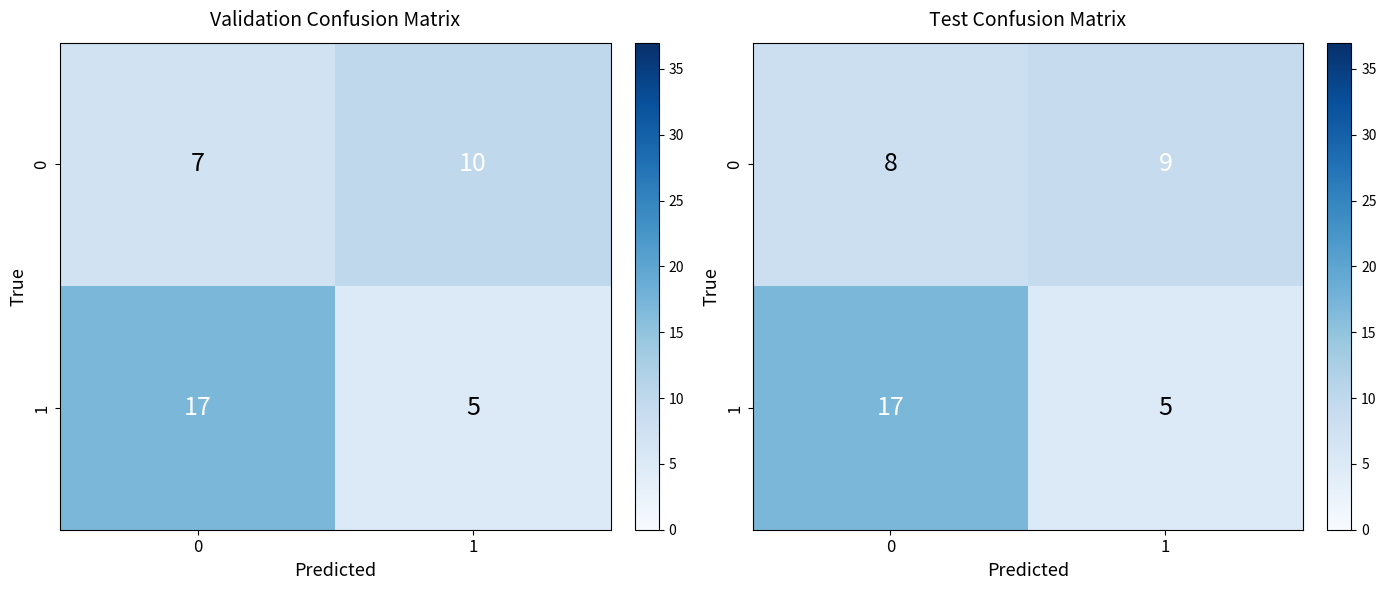

Which category has the highest value in the 0 series?

1